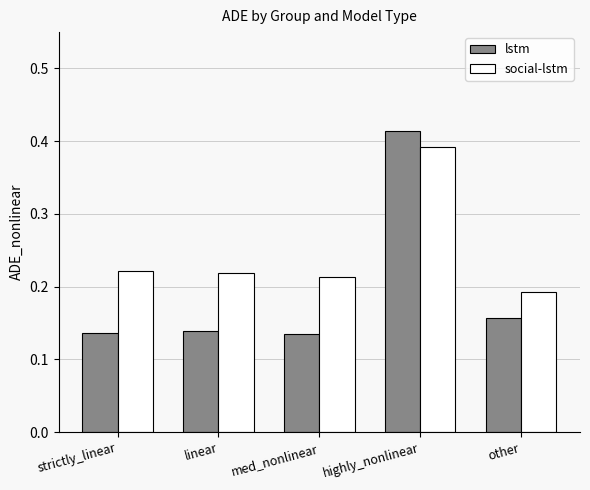

What is the total value across all series at med_nonlinear?

0.3